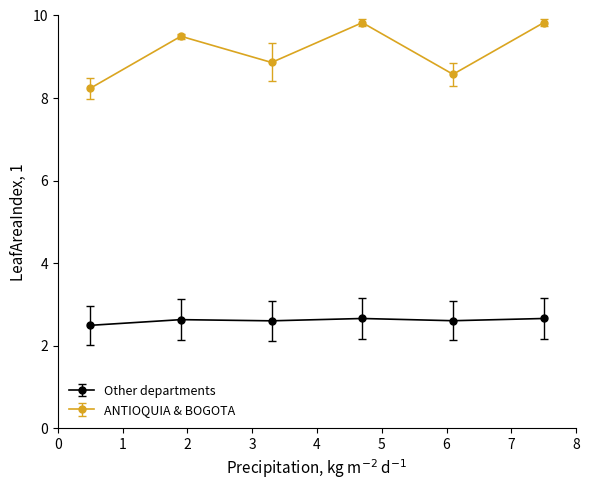

Which series has the largest range (max minus min)?

ANTIOQUIA & BOGOTA